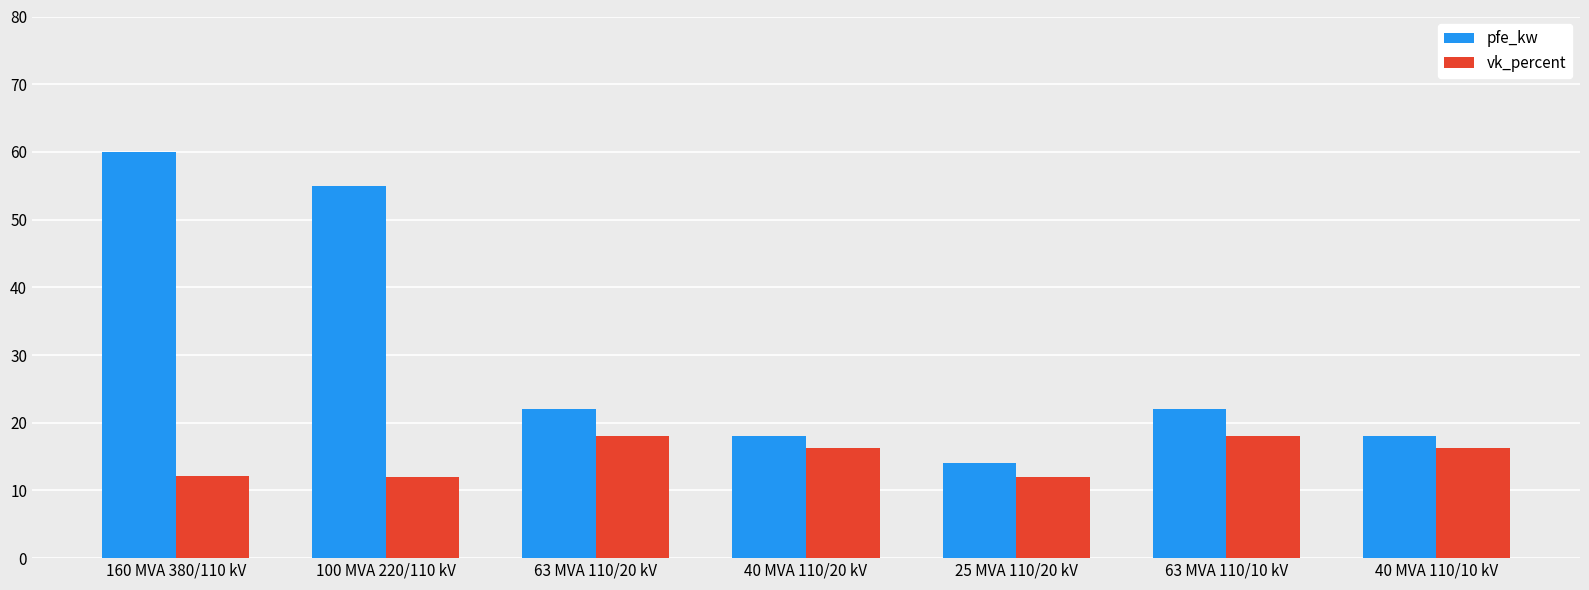

What are all the series names shown in the legend?

pfe_kw, vk_percent